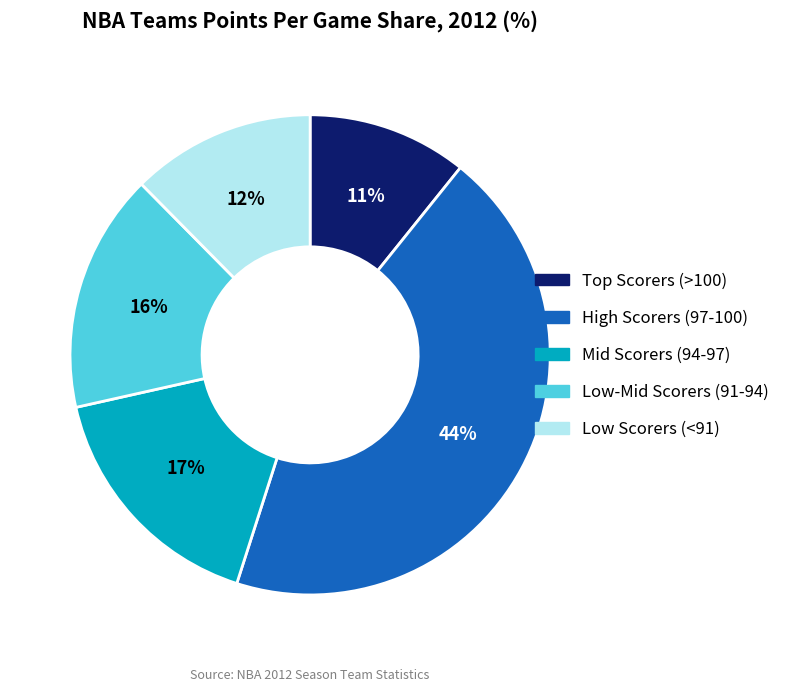

Does any single category account for the majority?

No